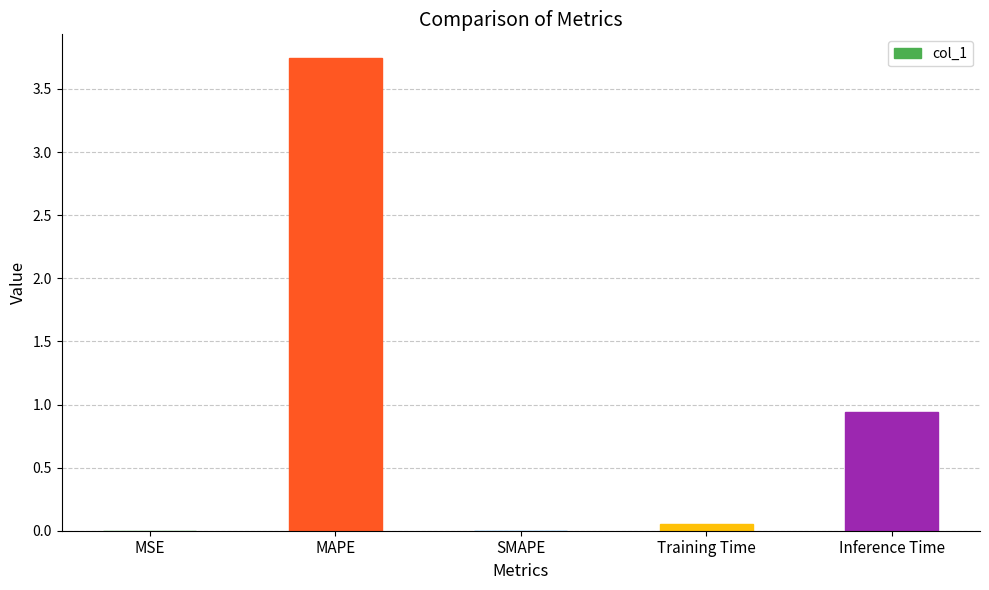

What is the change in value from SMAPE to Inference Time?

+0.9